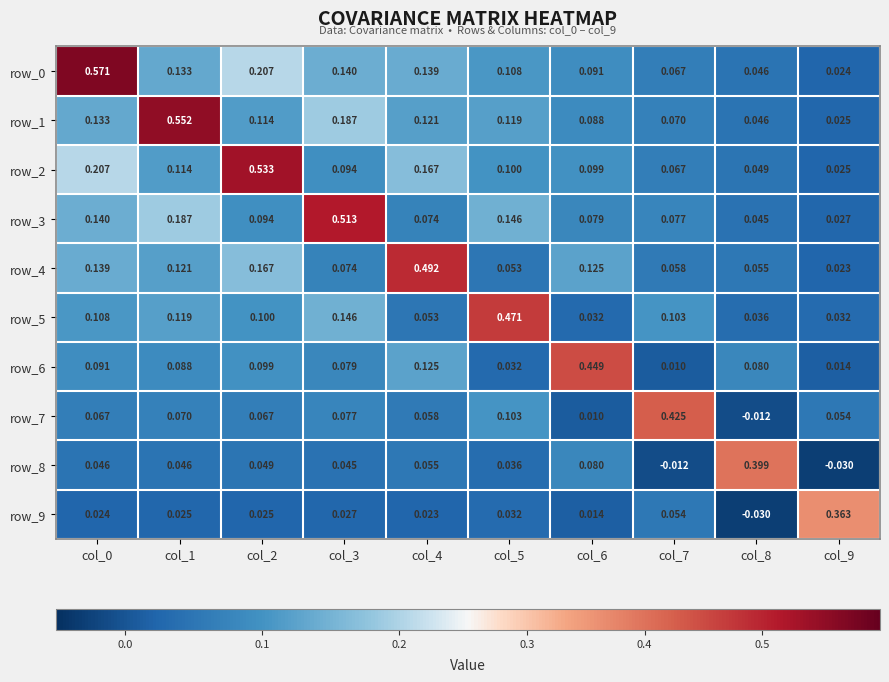

Is the value of row_8 at col_6 greater than the value of row_7 at col_9?

Yes